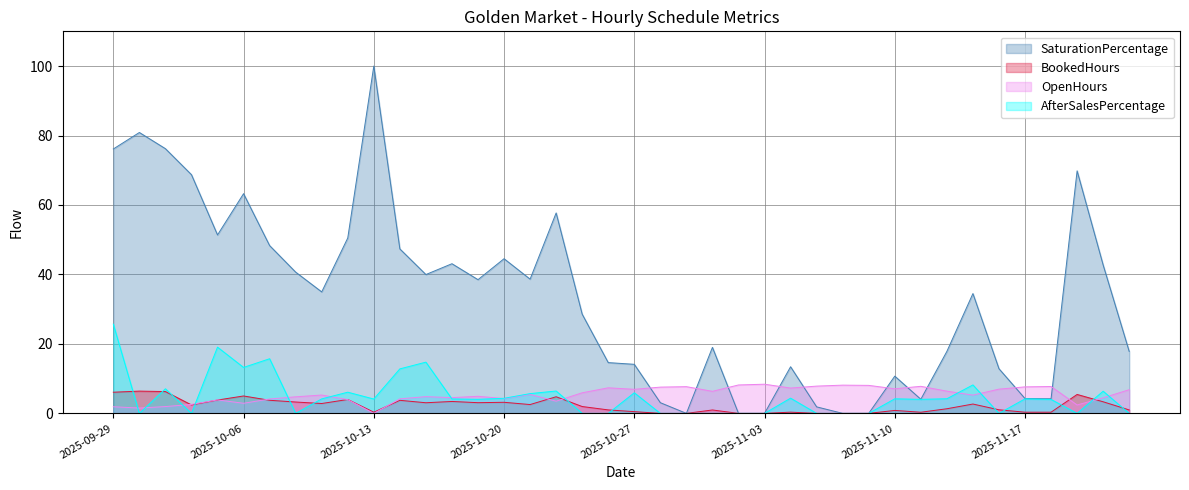

Which series has the largest range (max minus min)?

SaturationPercentage